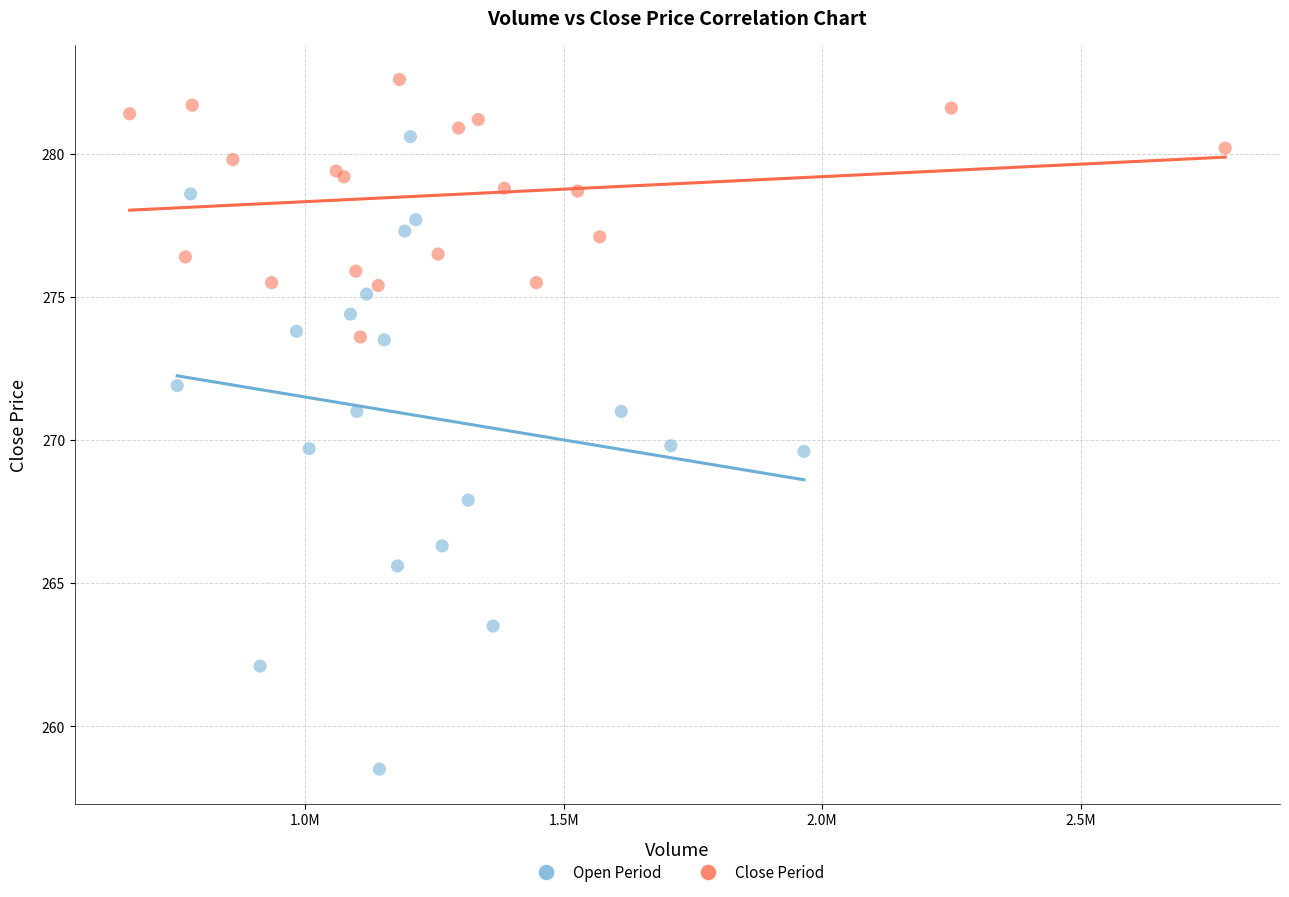

What are all the series names shown in the legend?

Open Period, Close Period